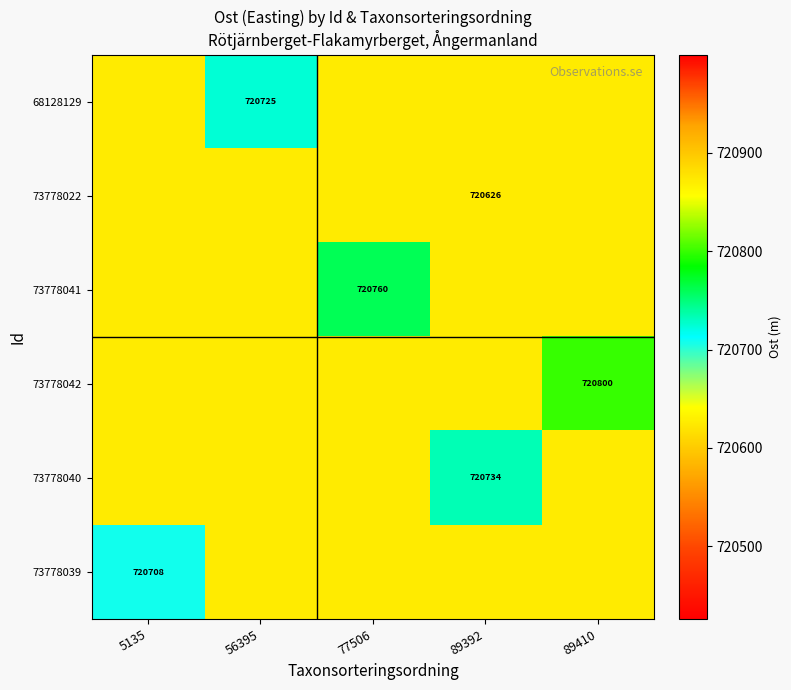

Which has a higher value, 89392 or 77506?

89392